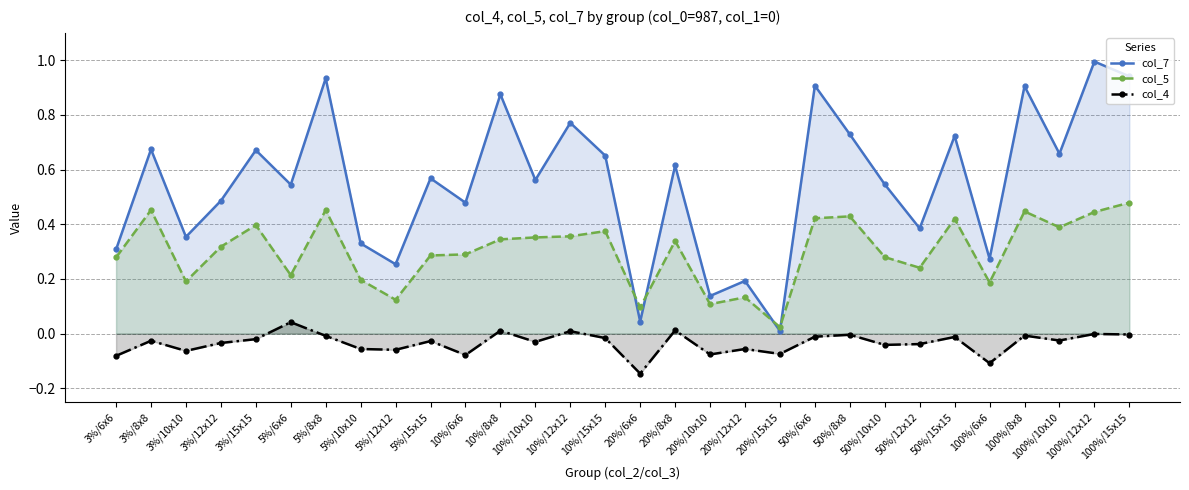

At which category is the sum across all series the highest?

100%/12x12